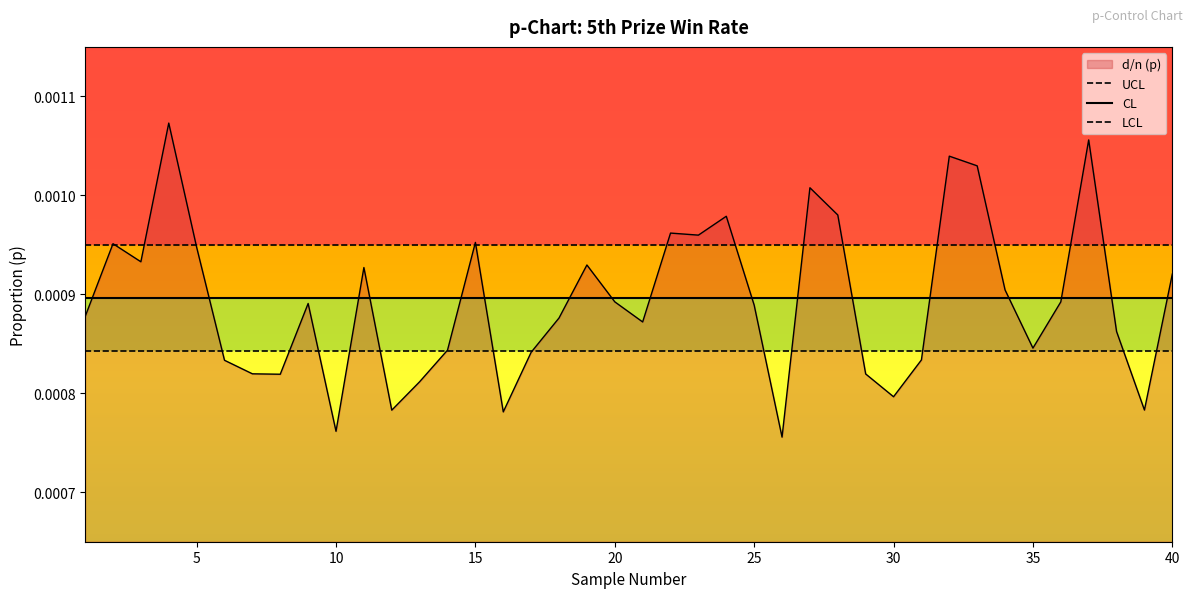

Which series has the widest spread of values?

UCL